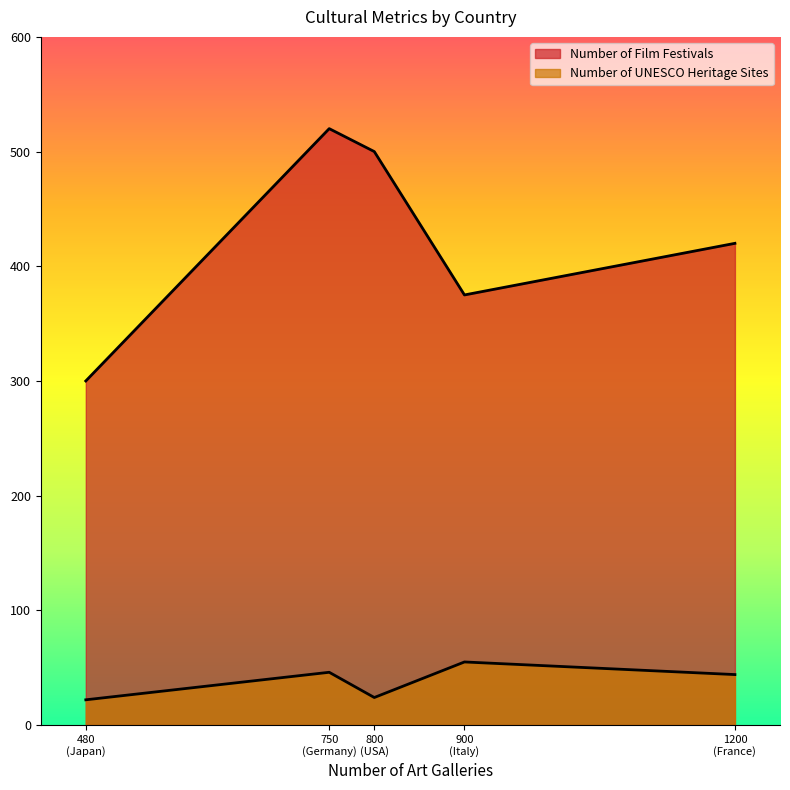

How many lines are shown in the chart?

2